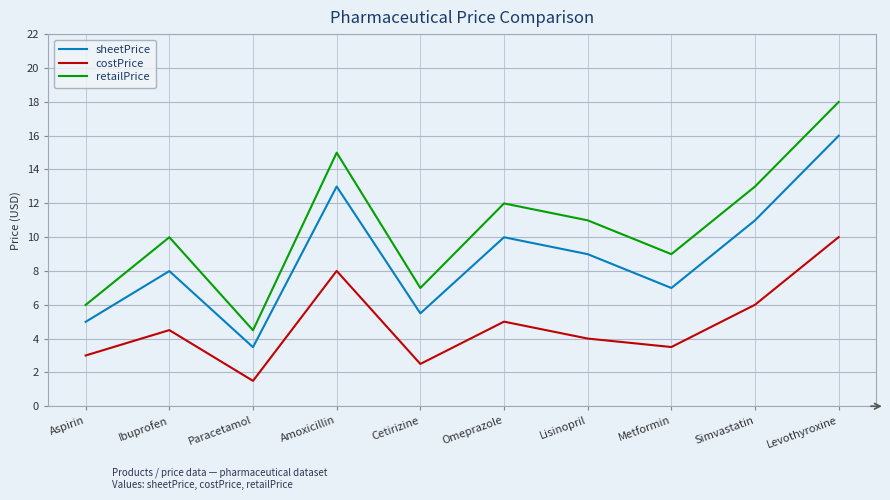

True or false: retailPrice and sheetPrice intersect in this chart.

False